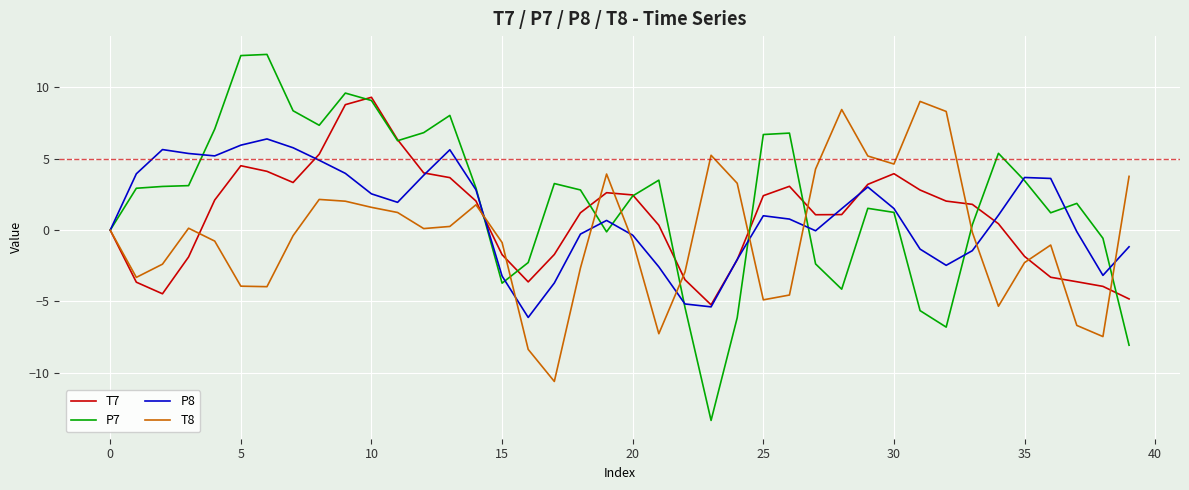

In T7, how many points are higher than both neighbors (excluding endpoints)?

5